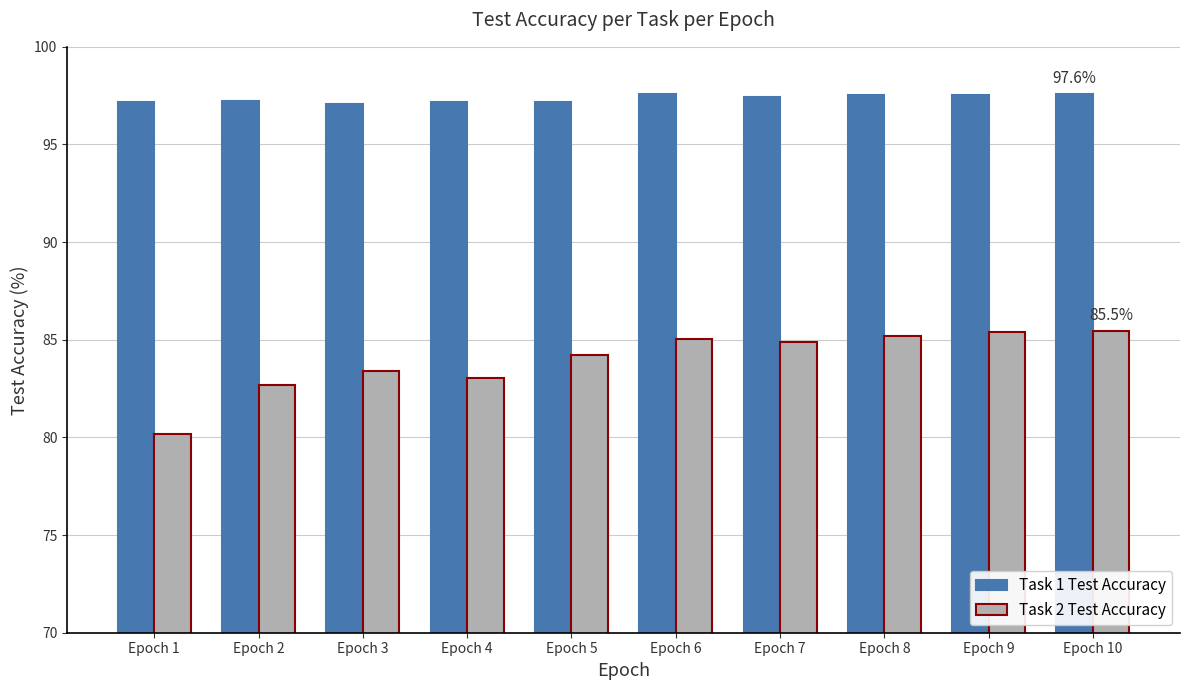

Which series has the largest total across all categories?

Task 1 Test Accuracy